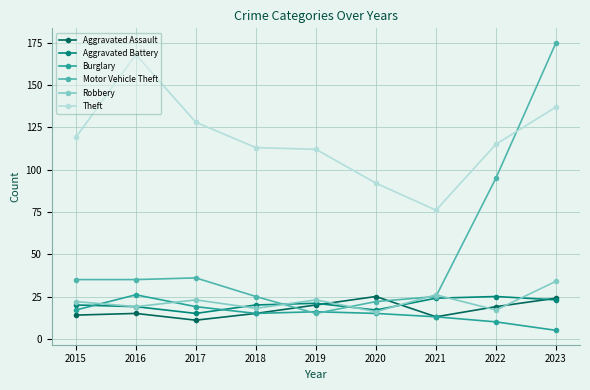

What is the difference between the maximum and minimum values in the Aggravated Assault series?

14